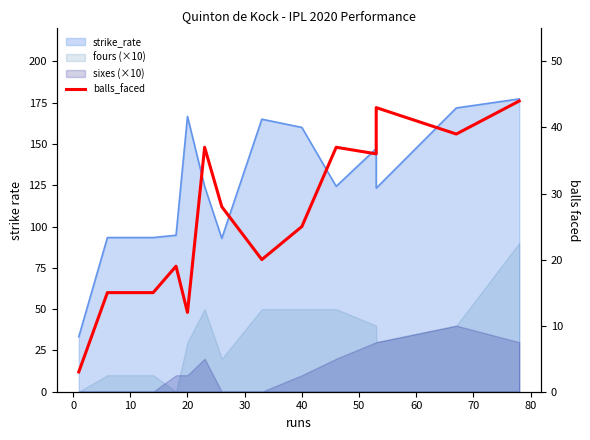

Does the chart have visible grid lines?

No